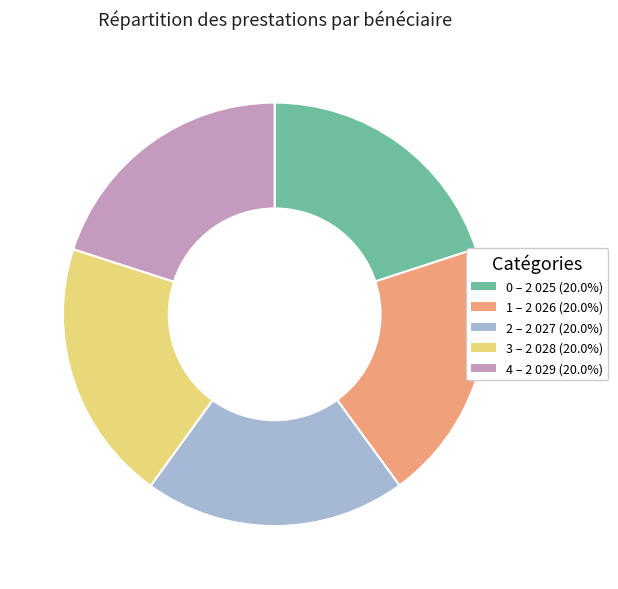

Combined, do 4 – 2 029 (20.0%) and 1 – 2 026 (20.0%) account for over 50%?

No